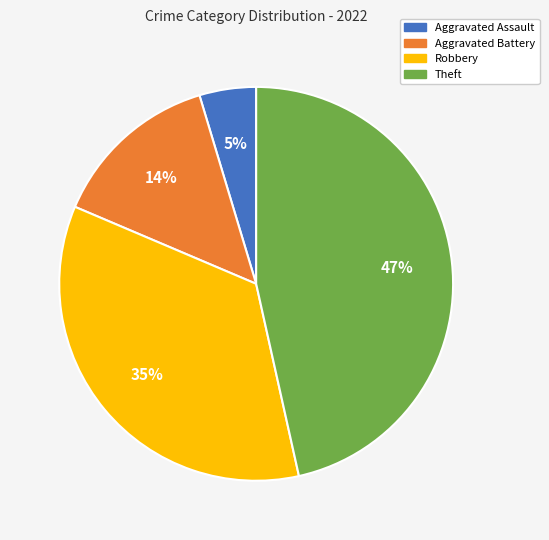

The Theft slice represents 39% of the pie. True or false?

False